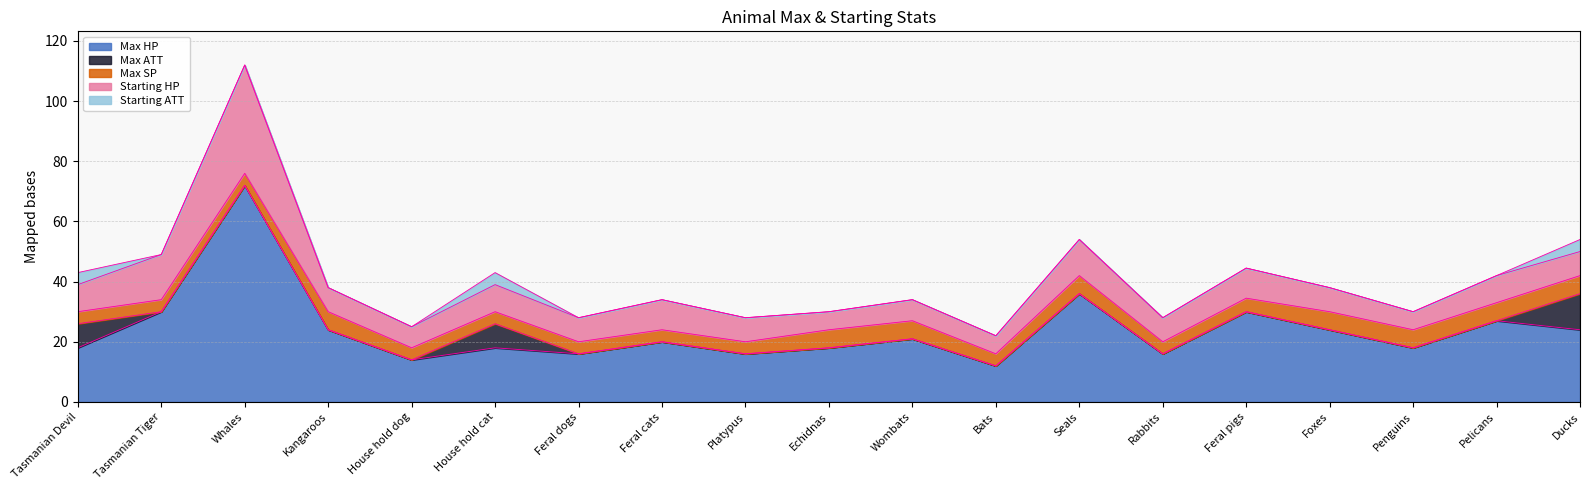

Is the value of Max HP at House hold cat greater than the value of Max SP at Tasmanian Devil?

Yes